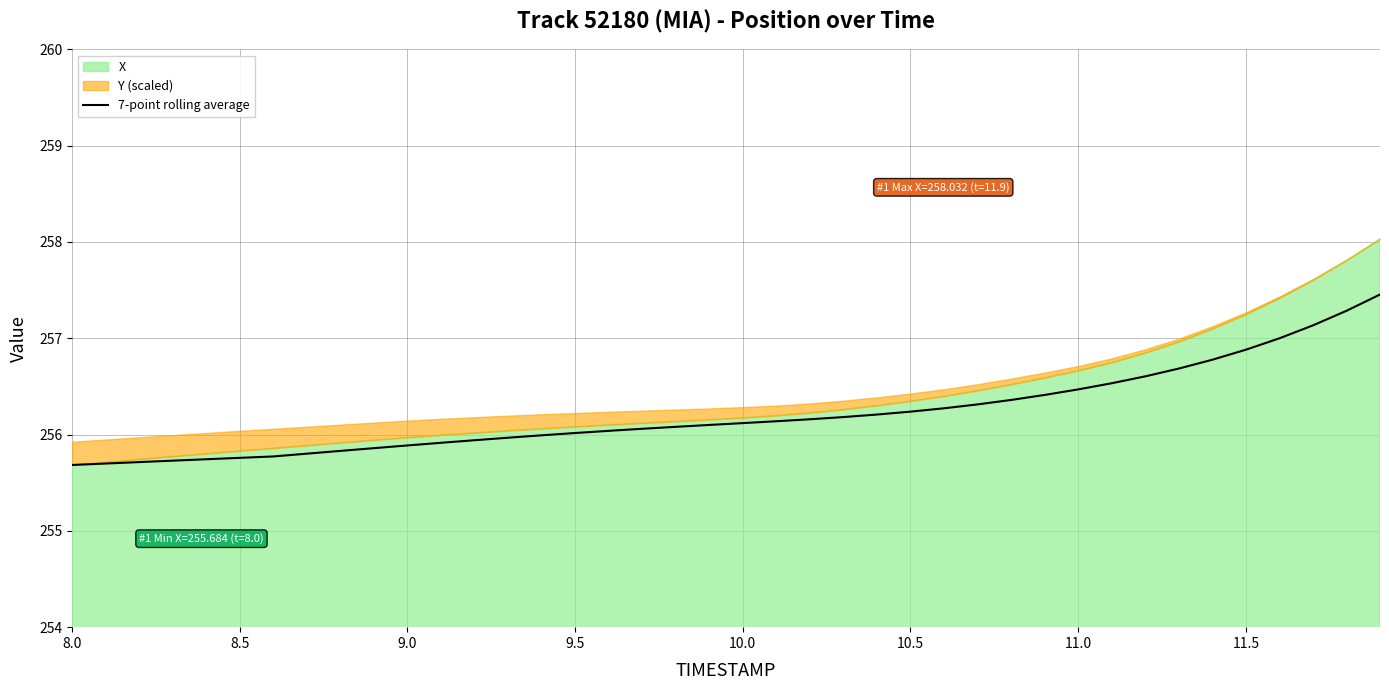

What is the lowest value of the 7-point rolling average series?

255.7